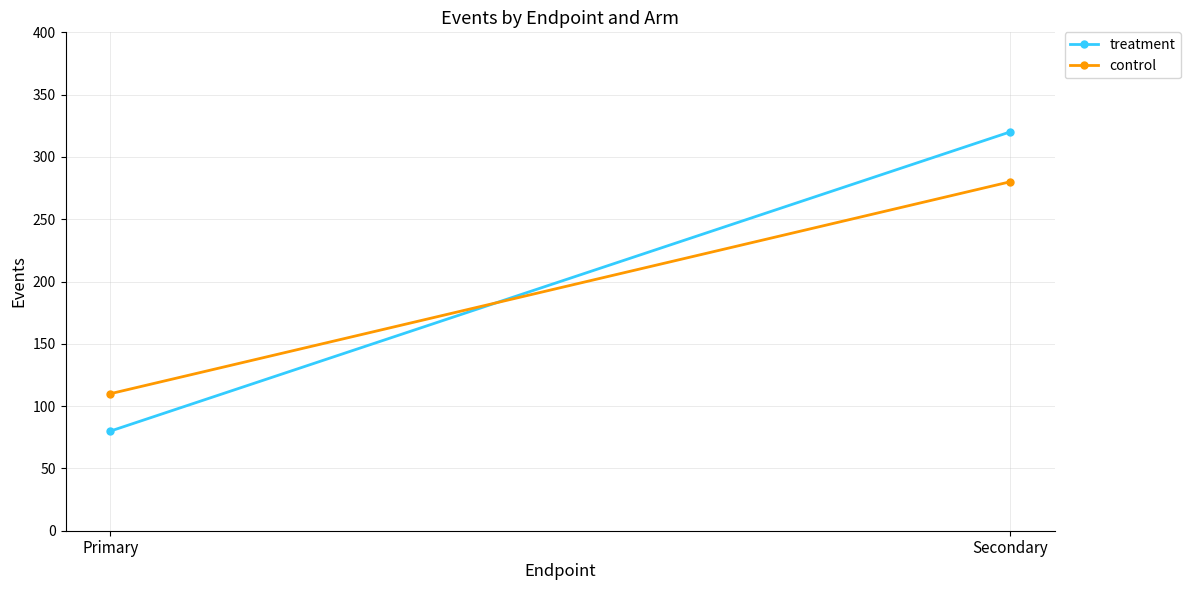

What is the value of the control point at the 2nd from the left?

280